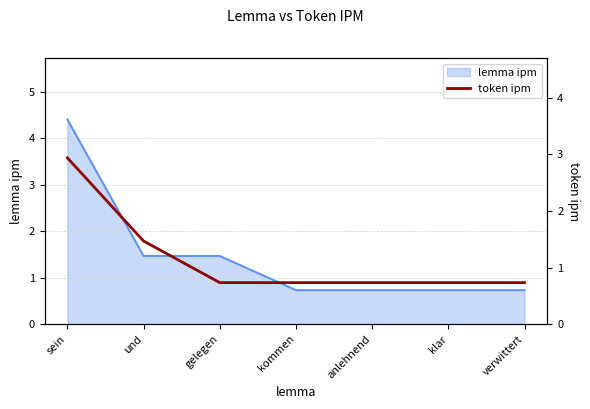

Count the values in the range 0 to 1.

5